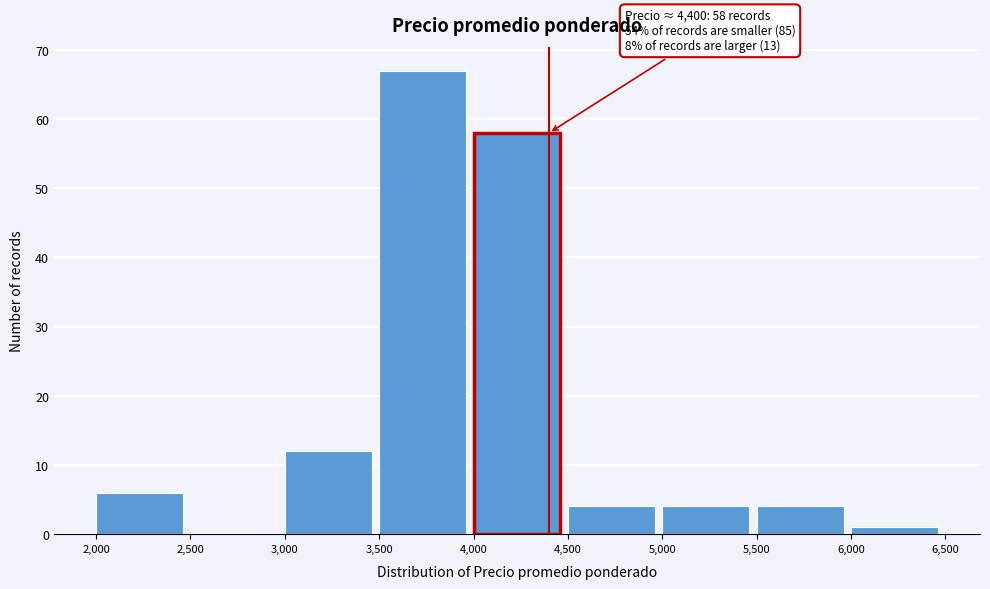

Over which range of the x-axis is the bar tallest?

3,500 to 4,000